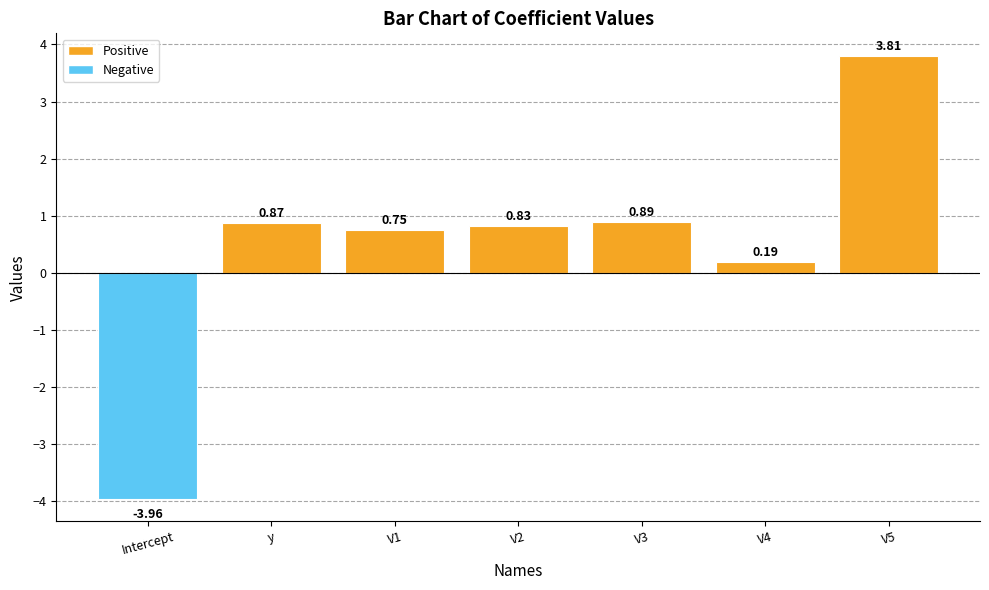

What is the average value?

0.5